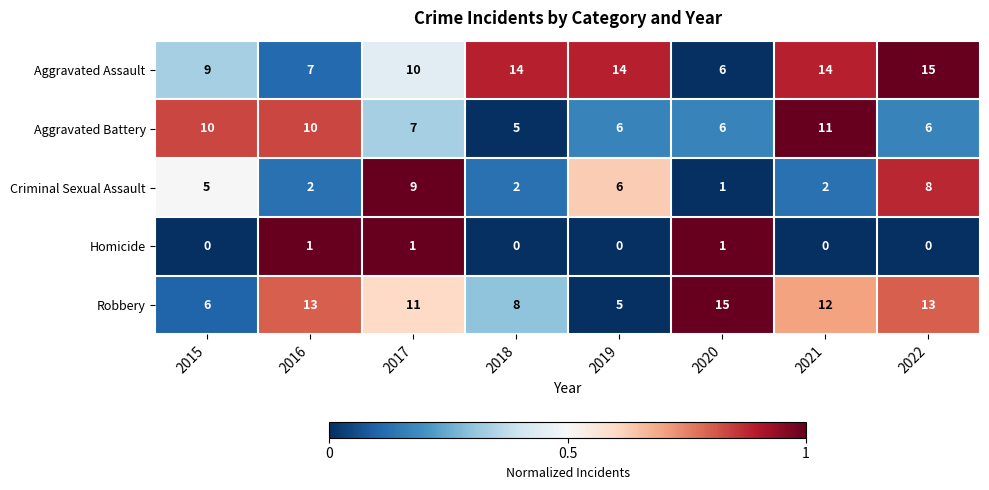

How many data points does each series have?

8